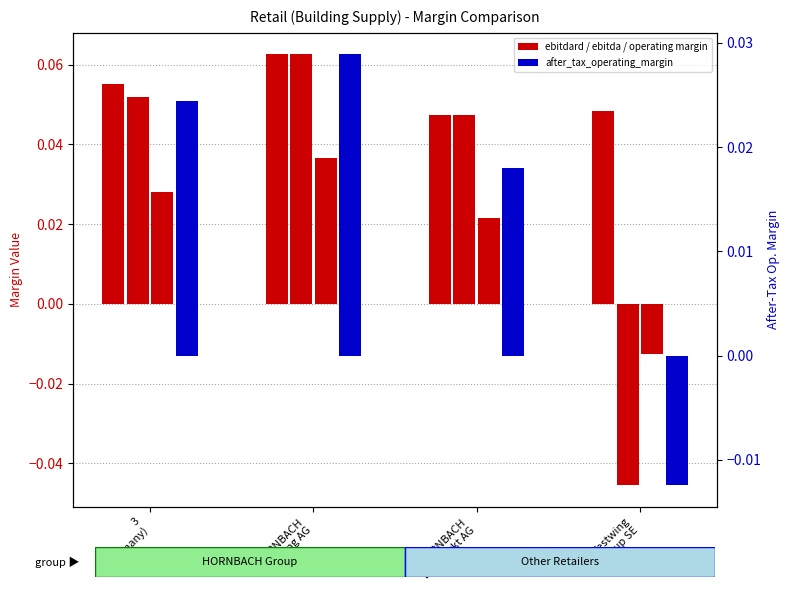

Between HORNBACH
Holding AG and 3
(Germany), which is larger?

HORNBACH
Holding AG